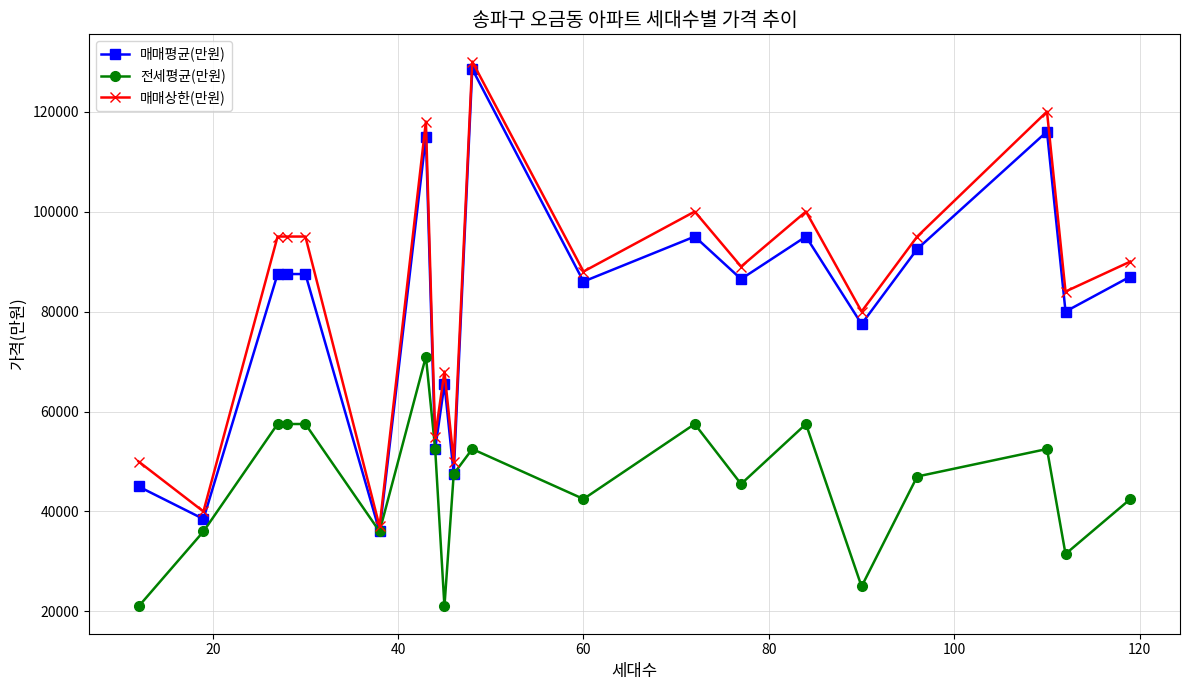

Reading left to right, transcribe all the data shown in this chart.

매매평균(만원): 45000	38500	87500	87500	87500	36000	115000	52500	65500	47500	128500	86000	95000	86500	95000	77500	92500	116000	80000	87000
전세평균(만원): 21000	36000	57500	57500	57500	36000	71000	52500	21000	47500	52500	42500	57500	45500	57500	25000	47000	52500	31500	42500
매매상한(만원): 50000	40000	95000	95000	95000	37000	118000	55000	68000	50000	130000	88000	100000	89000	100000	80000	95000	120000	84000	90000